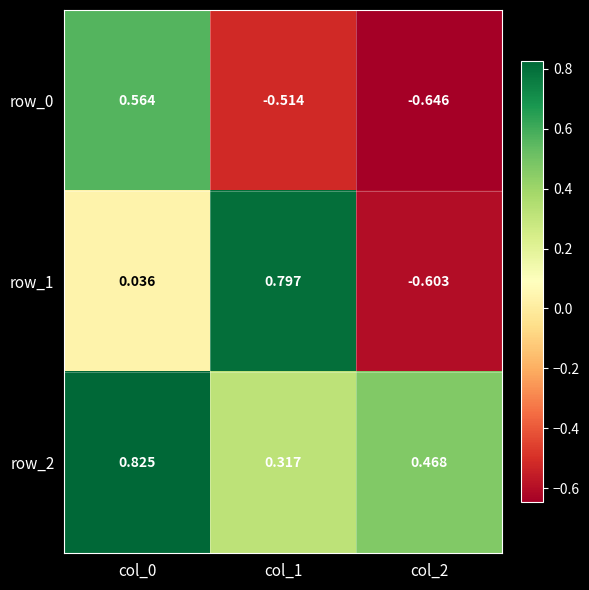

How many series are shown in this chart?

3